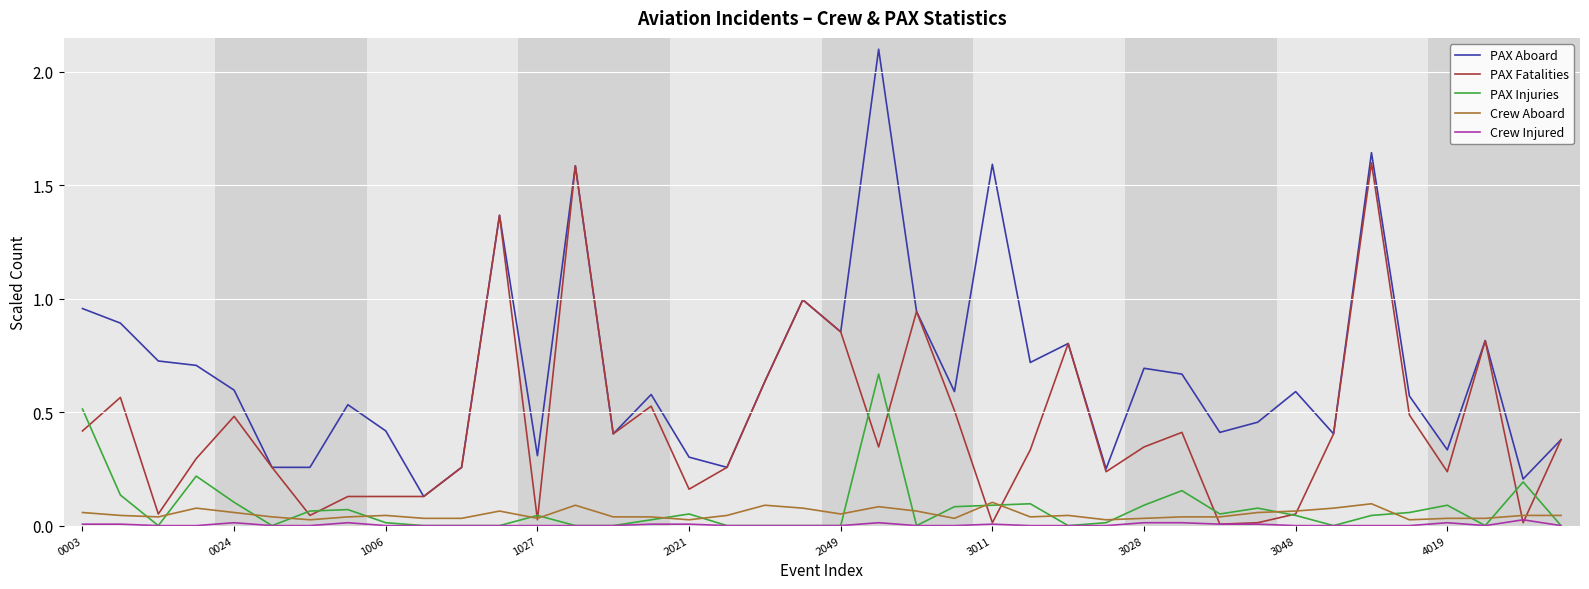

What is the maximum value shown in the chart?

2.1